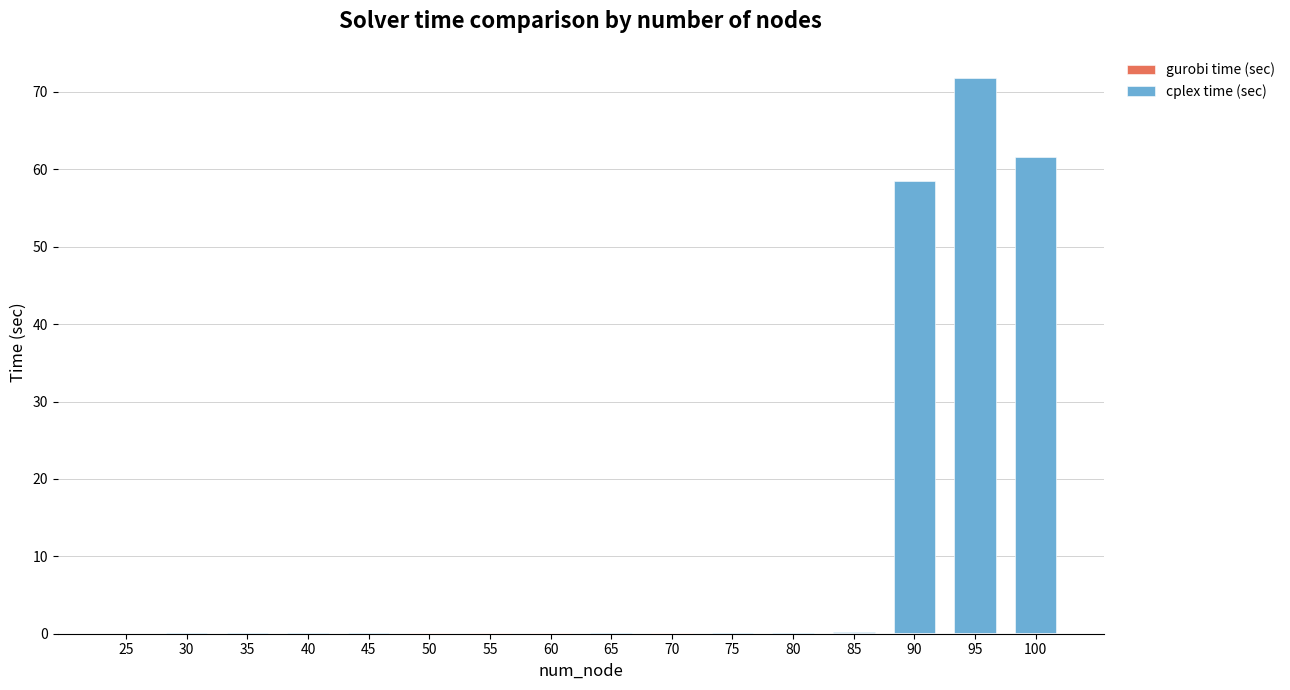

Count the number of categories in the chart.

16